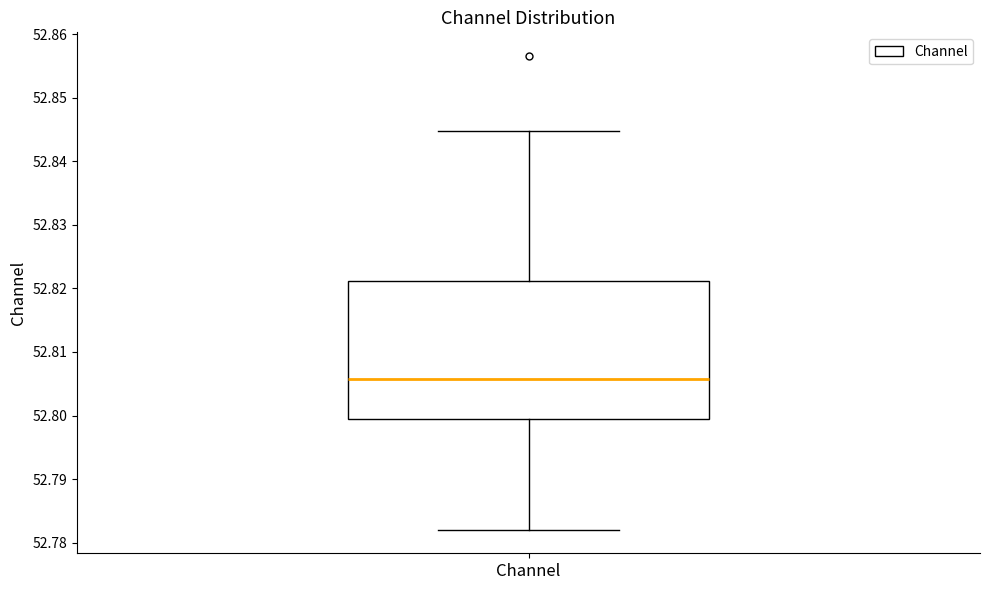

Where is the lower edge of the box for Channel on the y-axis? The values are not printed on the chart, so give them approximately, as read against the axis.

52.800